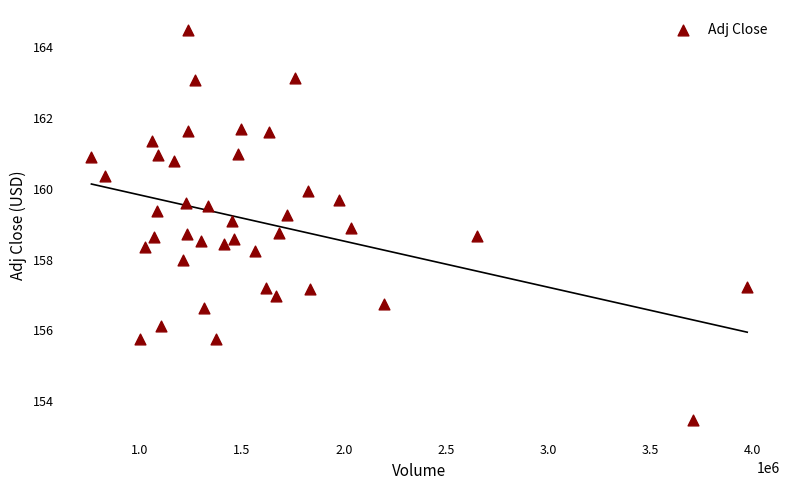

What is the range of X values (max minus min)?

3208900.0